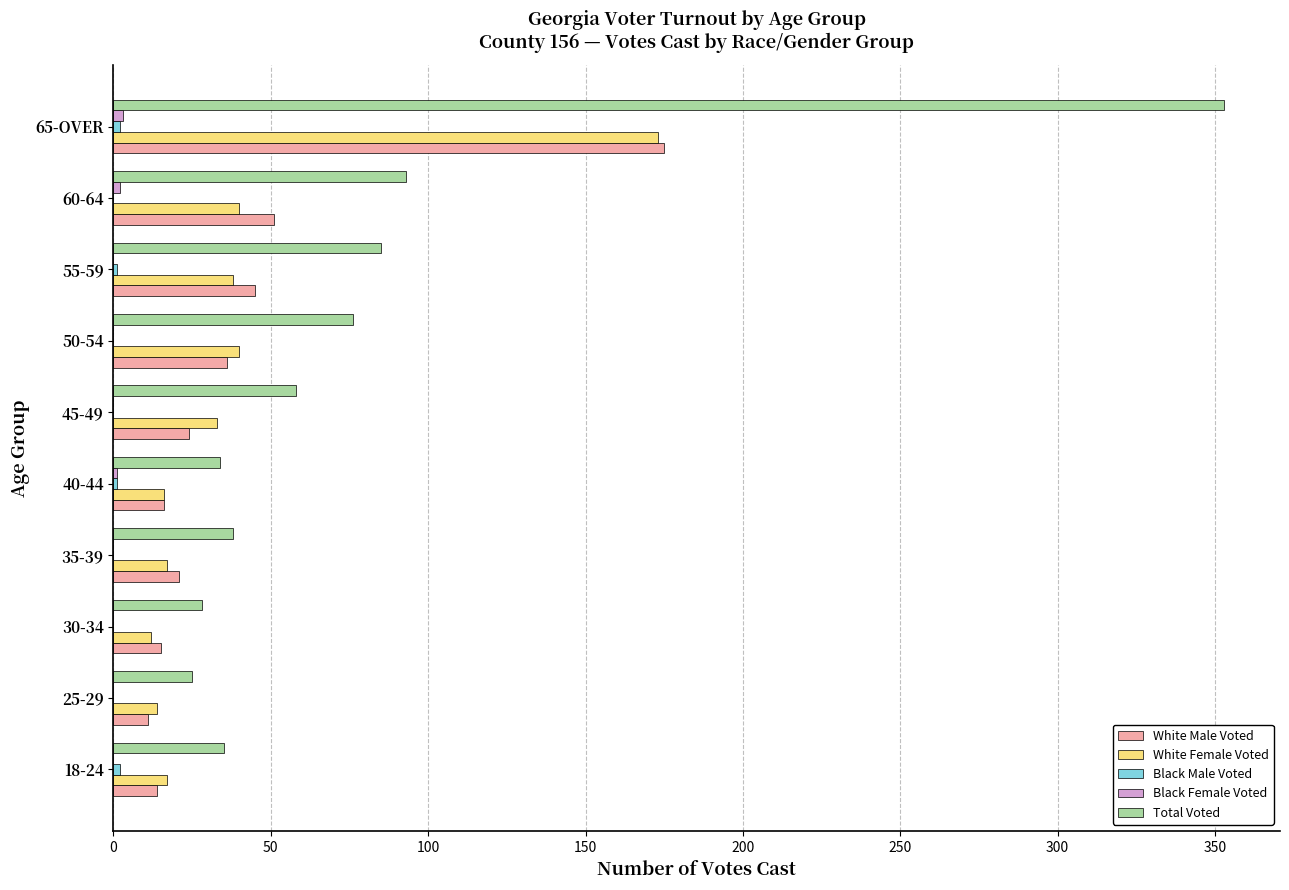

Which series has the largest range (max minus min)?

Total Voted